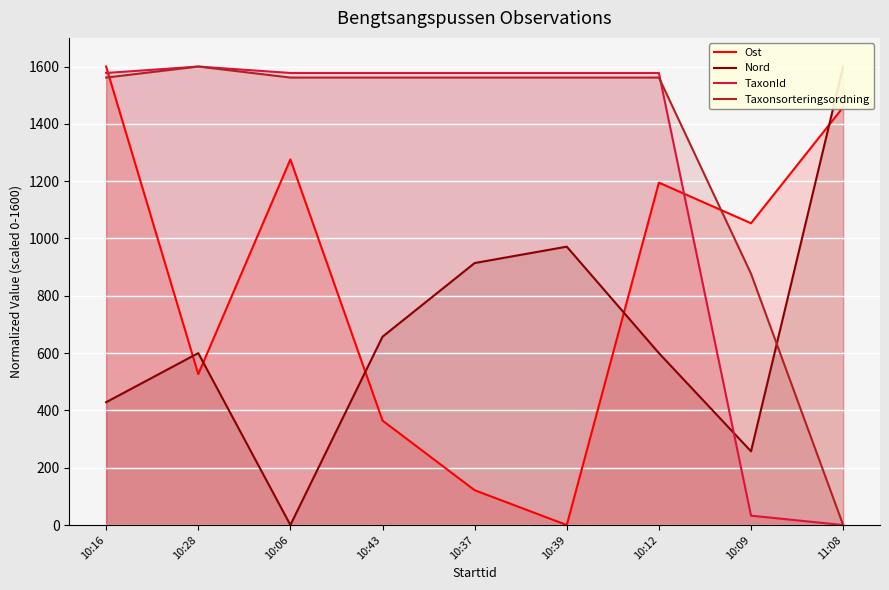

What is the difference between the Taxonsorteringsordning values at 10:28 and 11:08?

1600.0